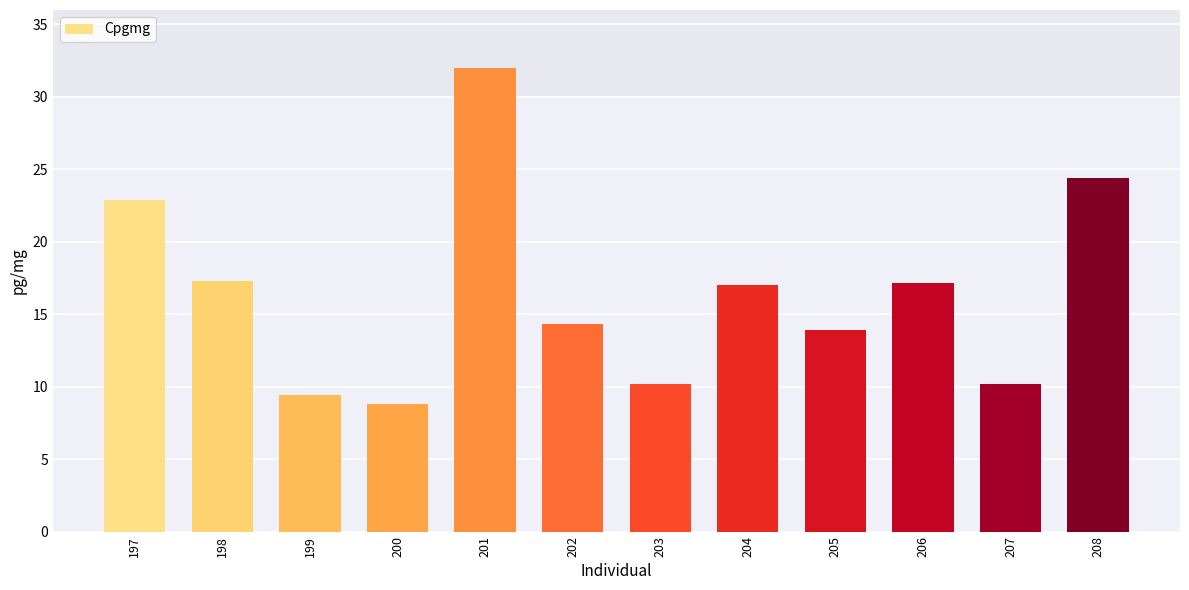

Approximately how many times larger is the value at 198 compared to 206?

1.0